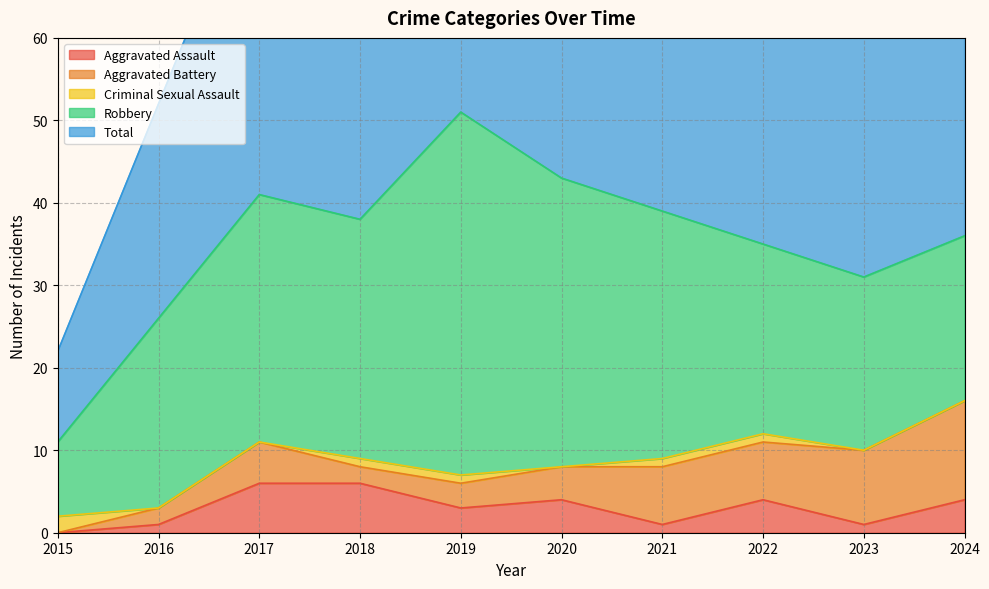

What is the spread (max minus min) of values at 2015?

11